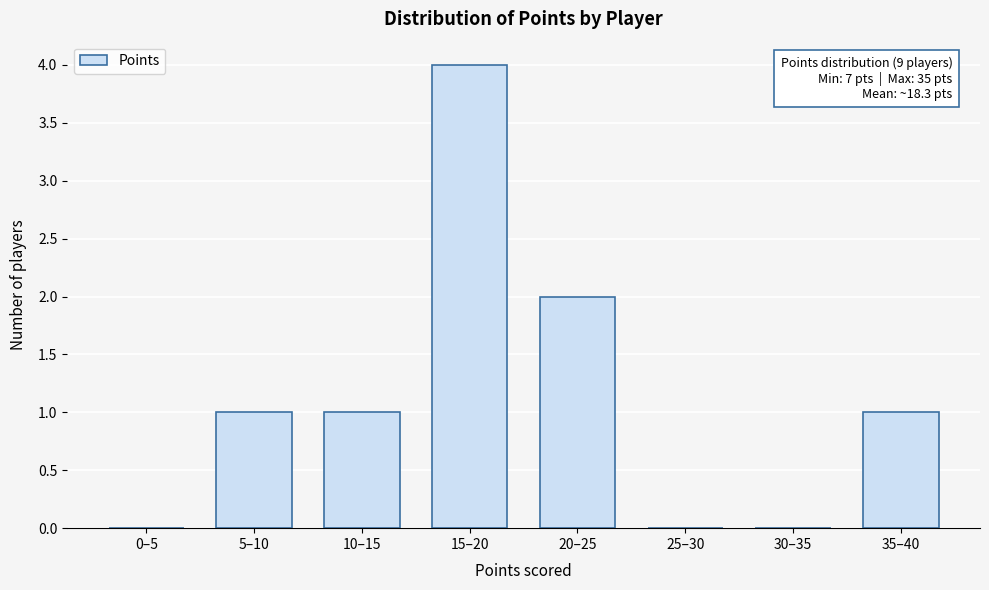

Reading left to right, list all the values displayed in this chart.

0–5=0	5–10=1	10–15=1	15–20=4	20–25=2	25–30=0	30–35=0	35–40=1